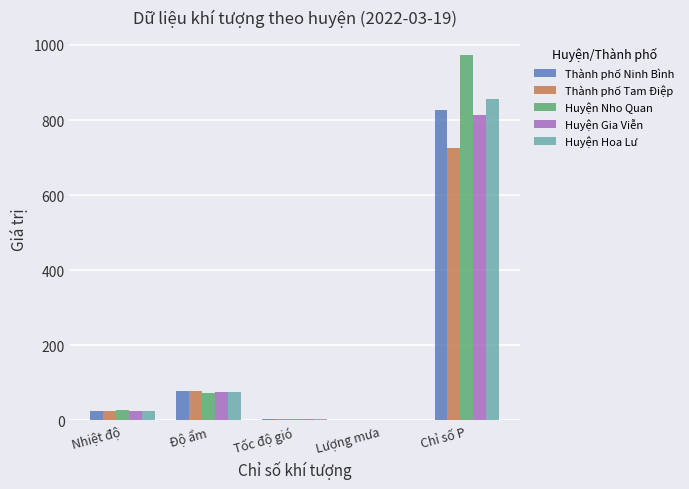

Which series has the widest spread of values?

Huyện Nho Quan